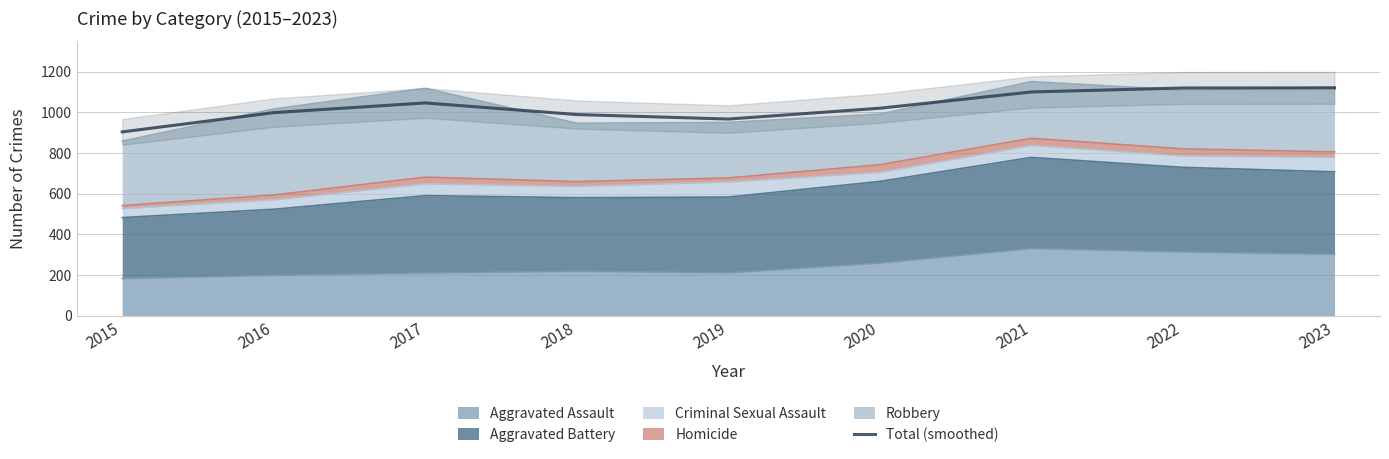

What is the ratio of the value at 2016 to the value at 2022?

0.9